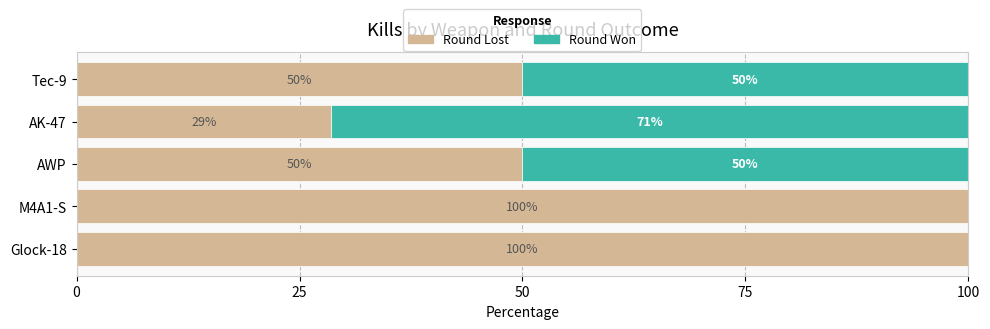

How many Round Lost values are between 50 and 100?

4